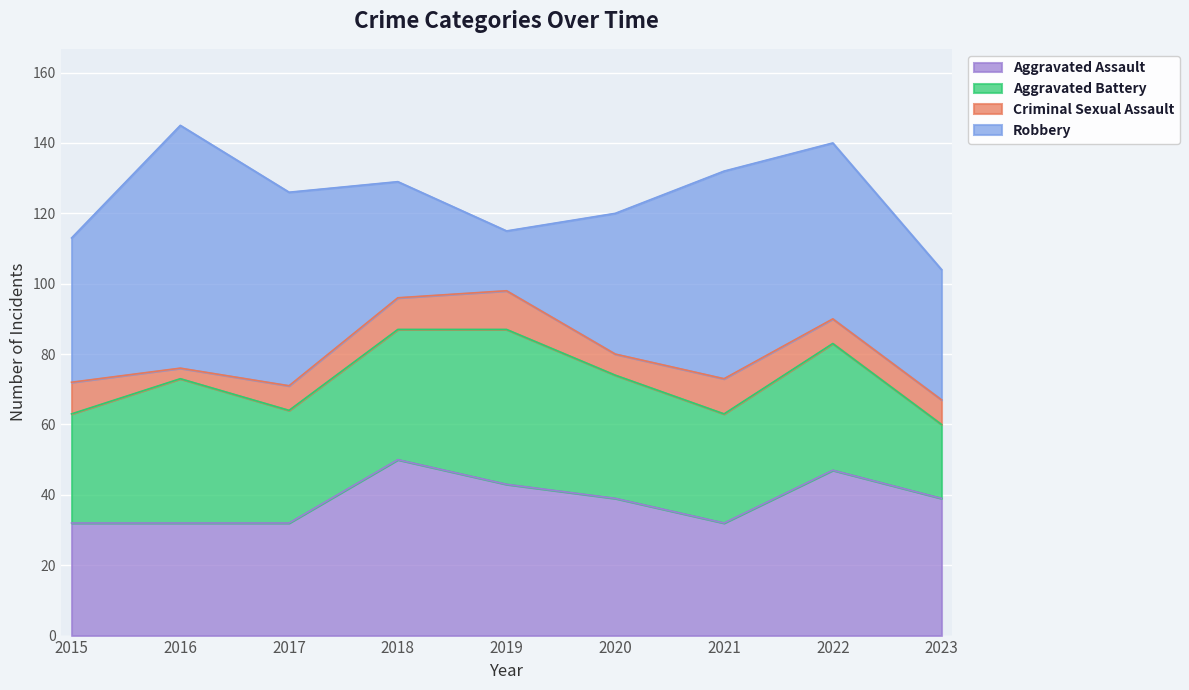

At which label is Aggravated Battery closest to 32?

2017